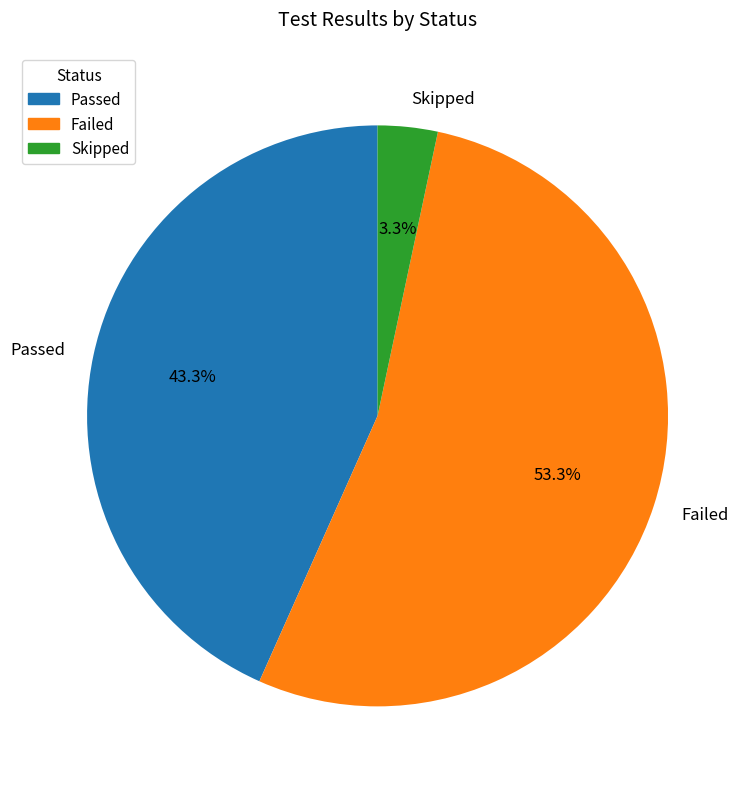

To the nearest percent, what is the difference between the largest and smallest slice percentages?

50%